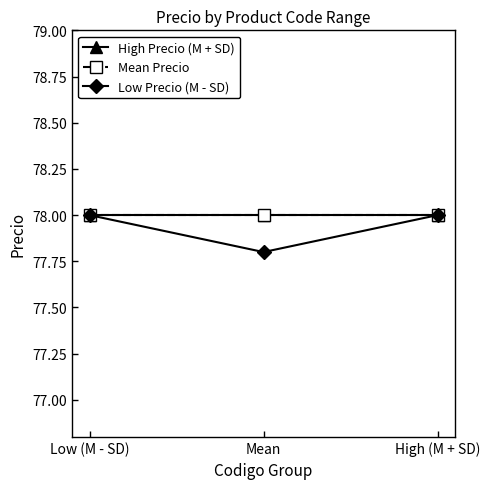

Does the chart have visible grid lines?

No